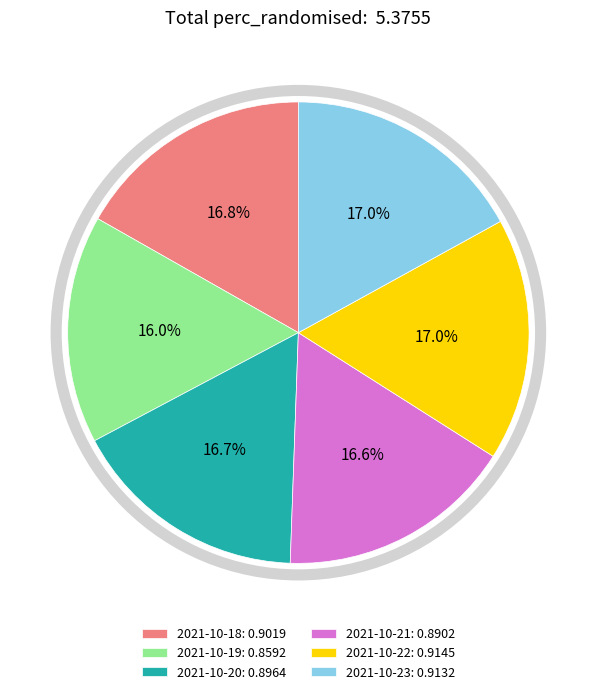

To the nearest percent, what is the difference between the 2021-10-21 and 2021-10-19 slice percentages?

1%